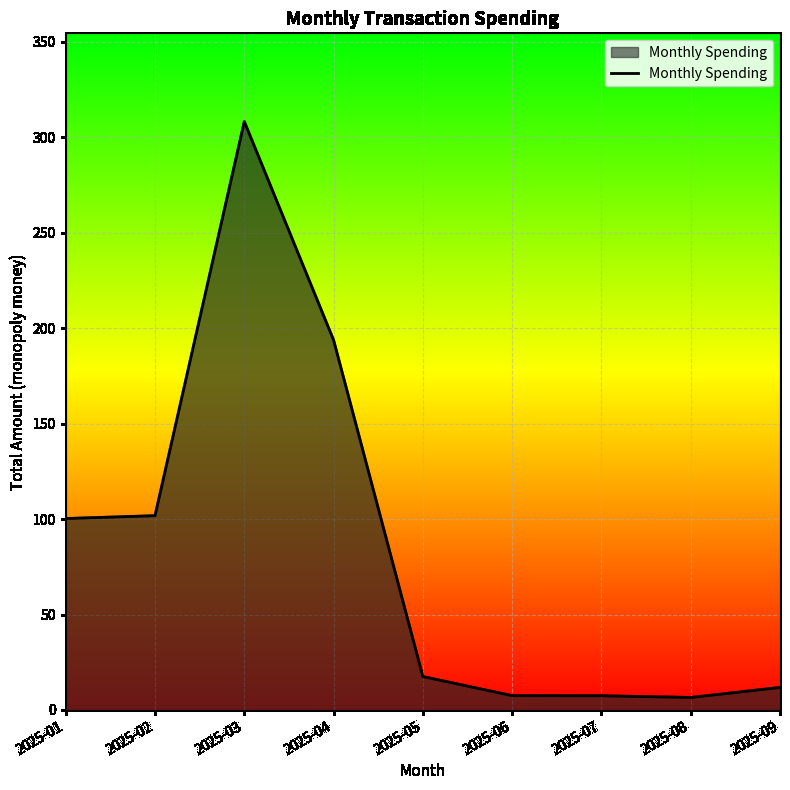

At which category does the data reach its first local peak?

2025-03